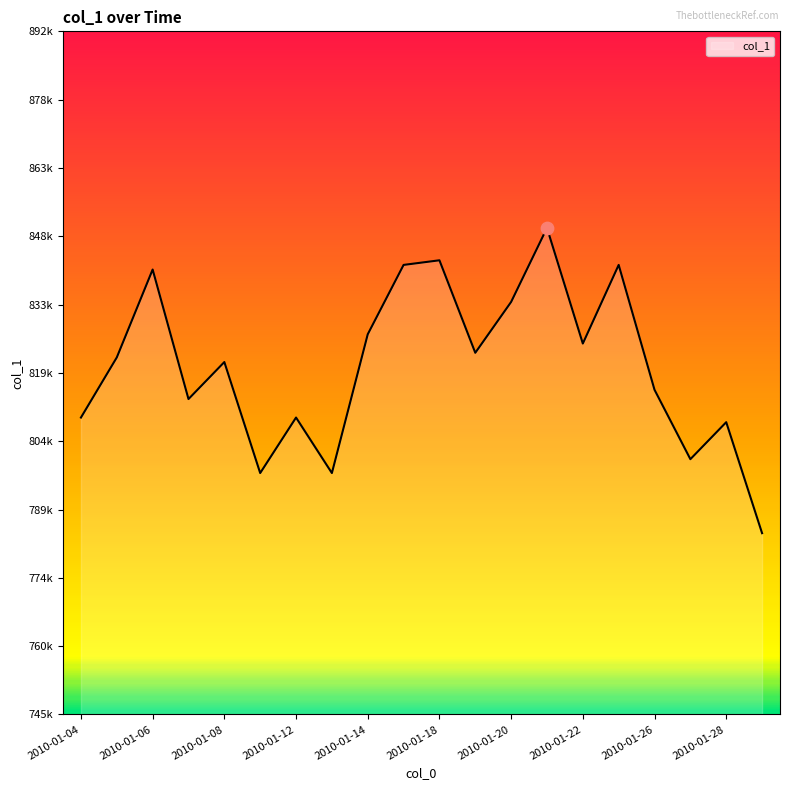

Does the chart have visible grid lines?

No